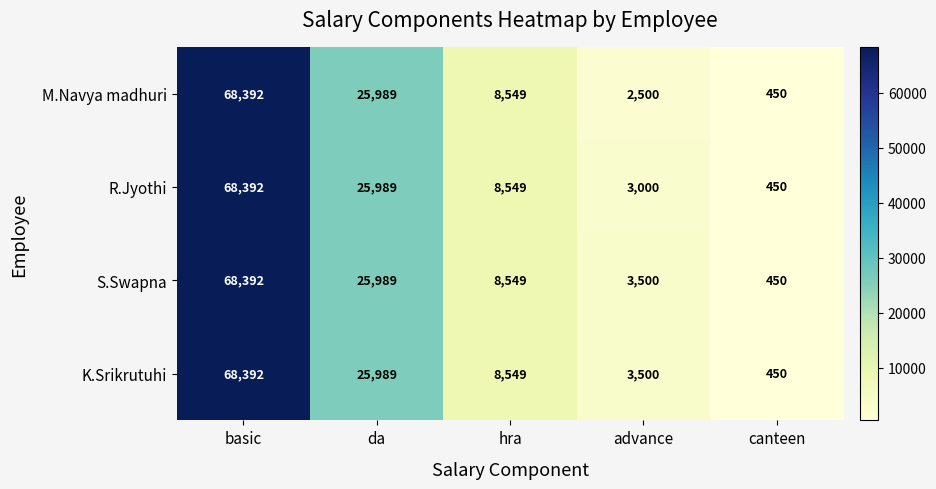

How many categories are shown in the chart?

5